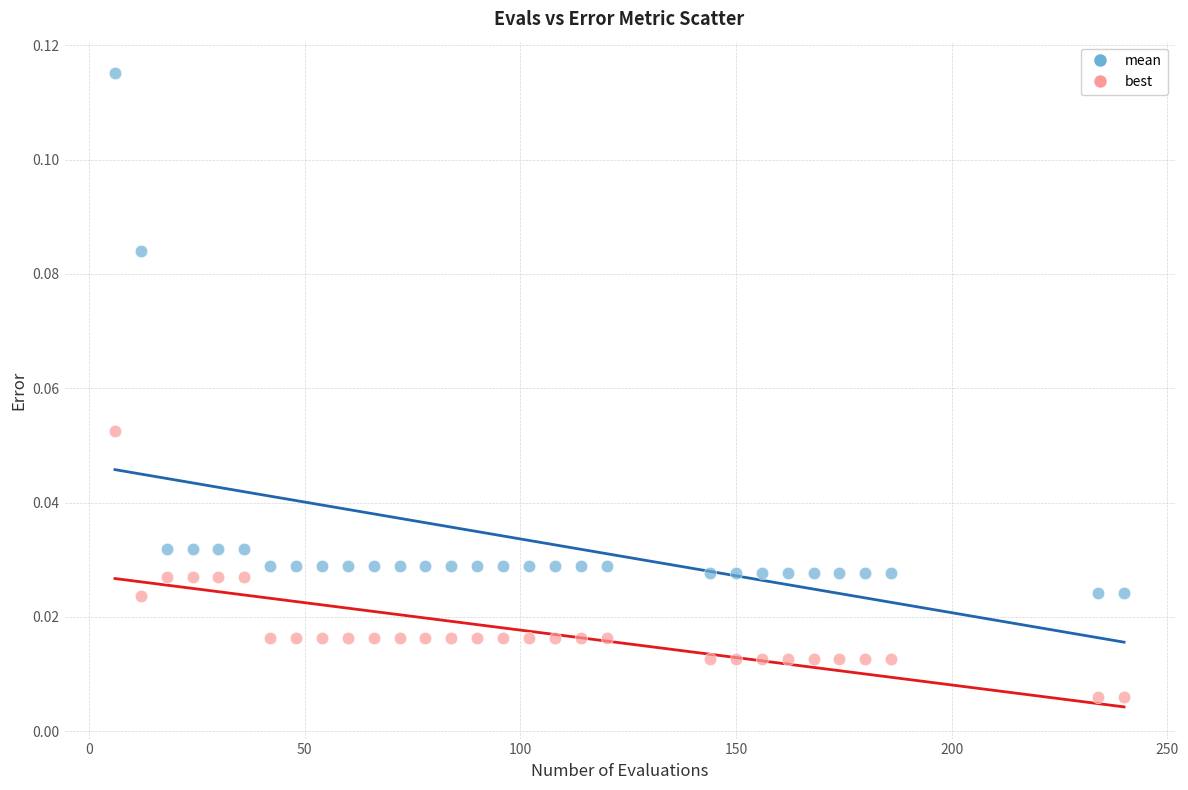

Which series reaches the minimum Y coordinate?

best